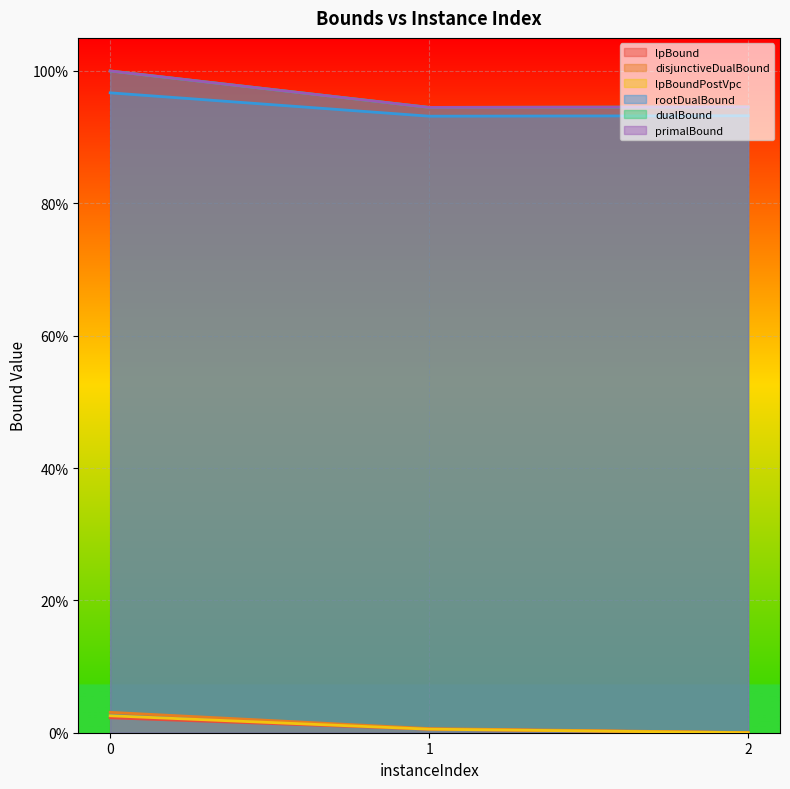

What is the difference between the lpBoundPostVpc values at 0 and 2?

2.6